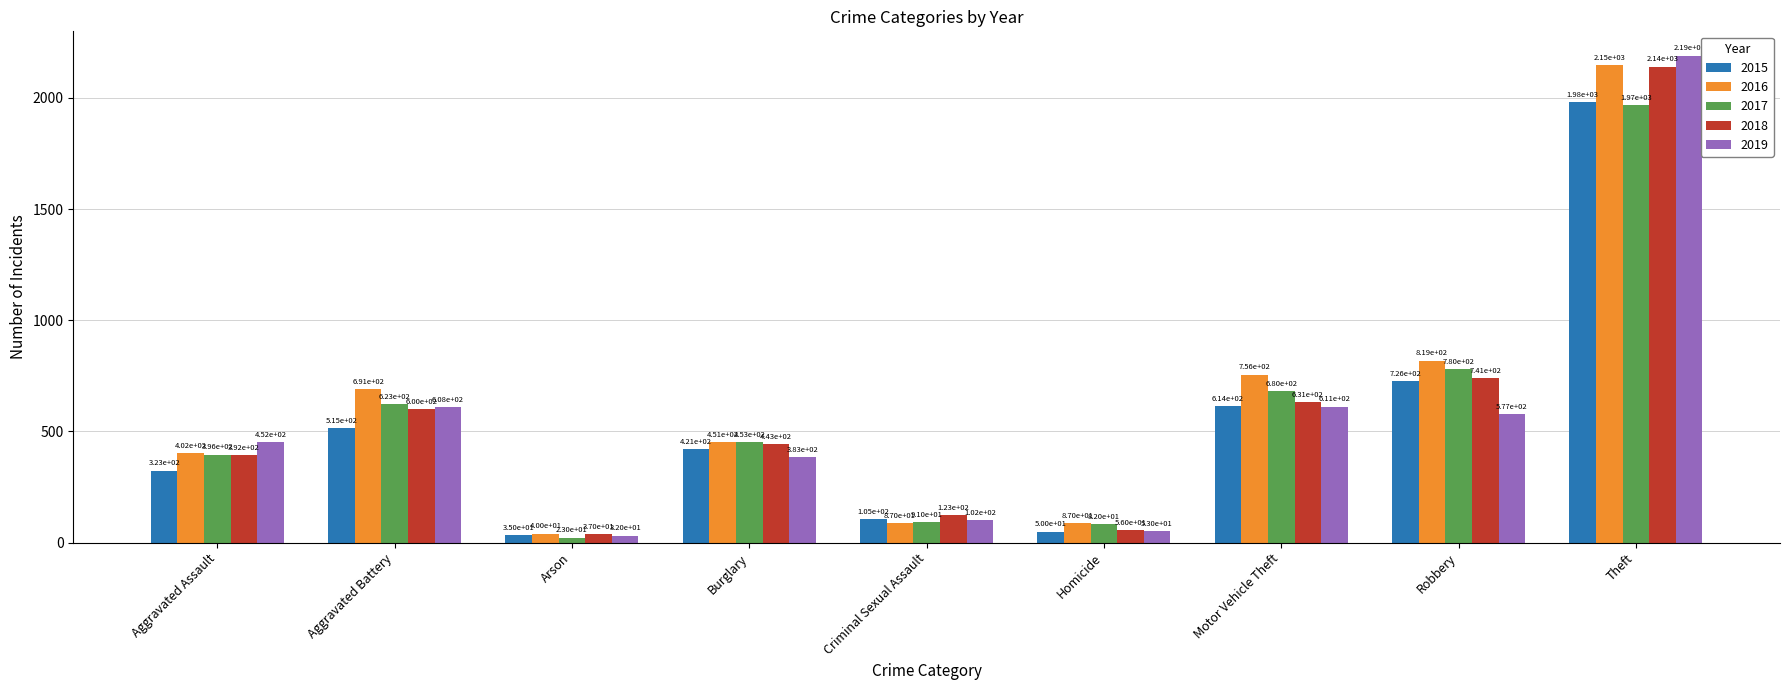

The 2019 series shows 577 at Robbery. True or false?

True